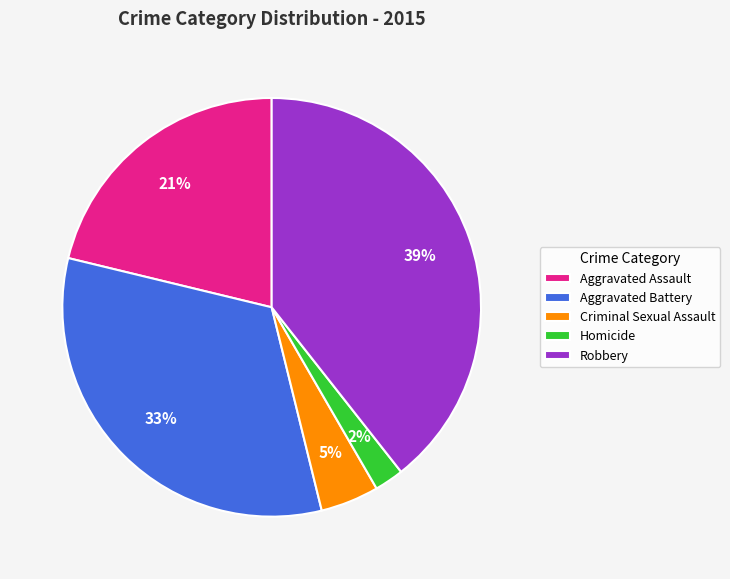

Rank the categories by value from highest to lowest.

Robbery, Aggravated Battery, Aggravated Assault, Criminal Sexual Assault, Homicide